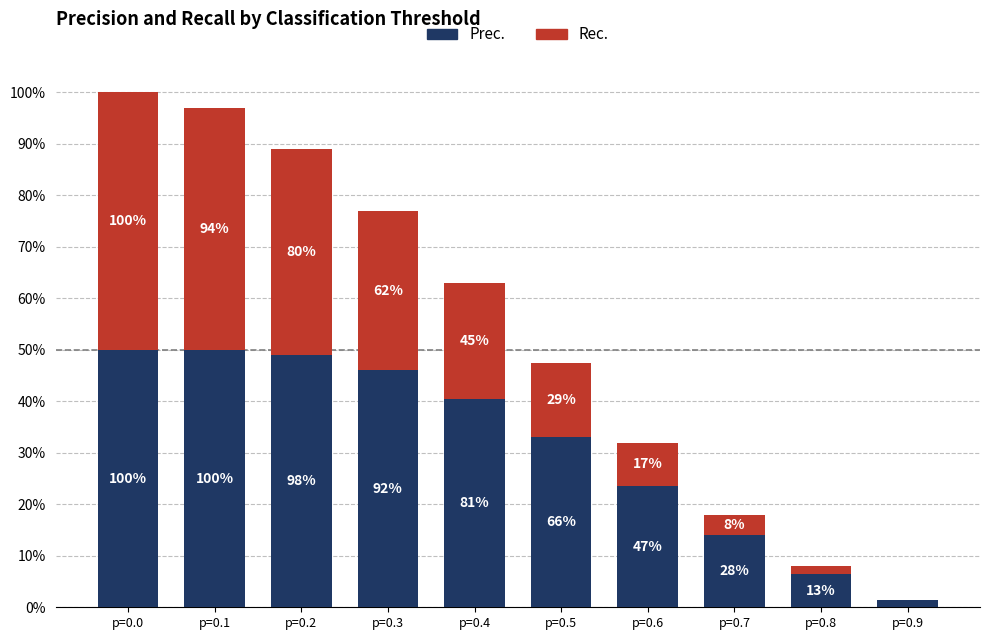

Are the bars grouped side by side (vs. stacked)?

No